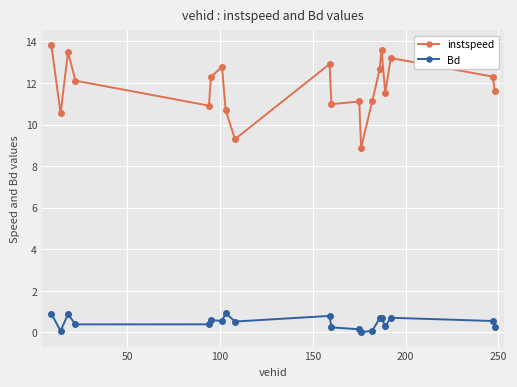

What is the difference between the maximum and minimum values in the instspeed series?

5.0